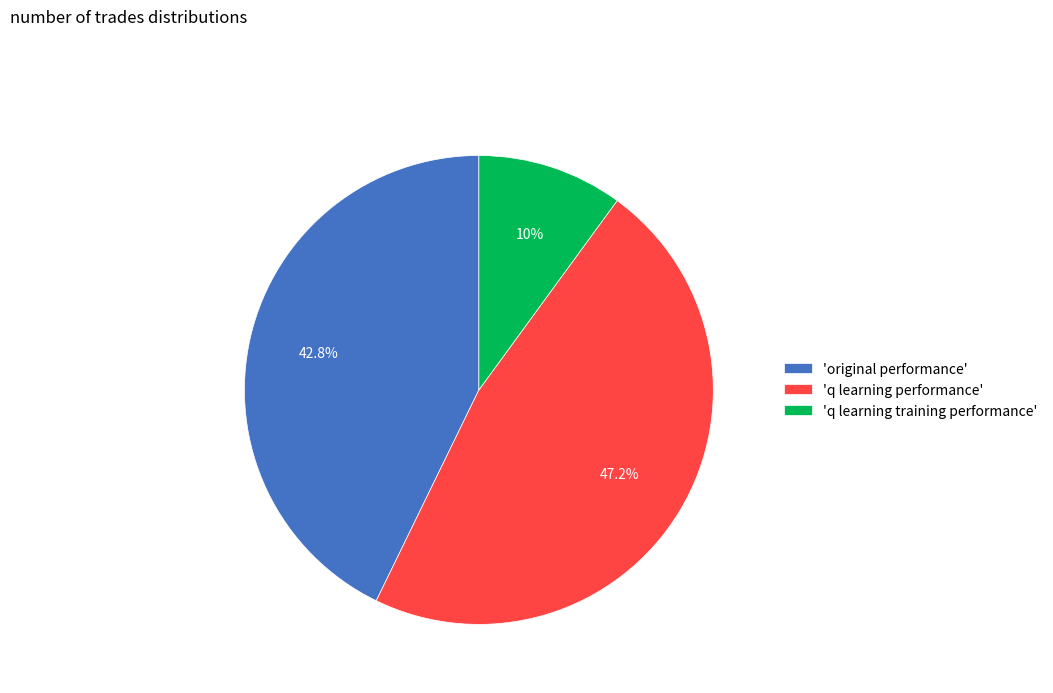

What is the smallest slice in the pie chart?

'q learning training performance'